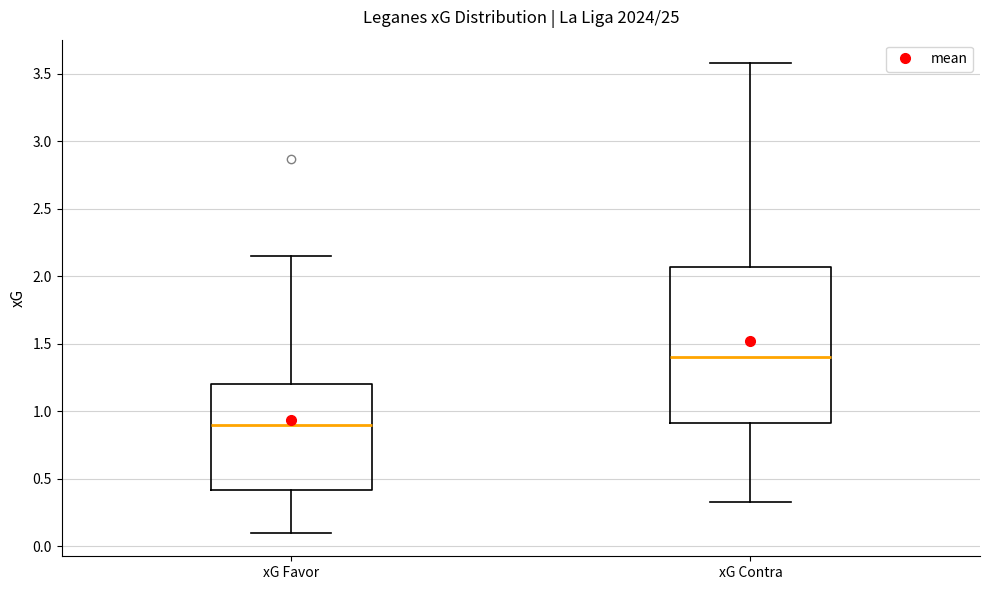

Where is the lower edge of the box for xG Contra on the y-axis? The values are not printed on the chart, so give them approximately, as read against the axis.

0.90